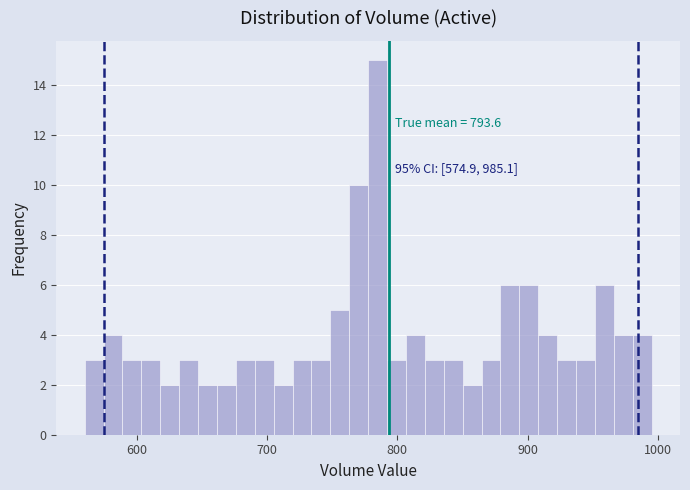

Around what value on the x-axis is the tallest bar? Give the approximate position of its centre, as read against the axis.

780